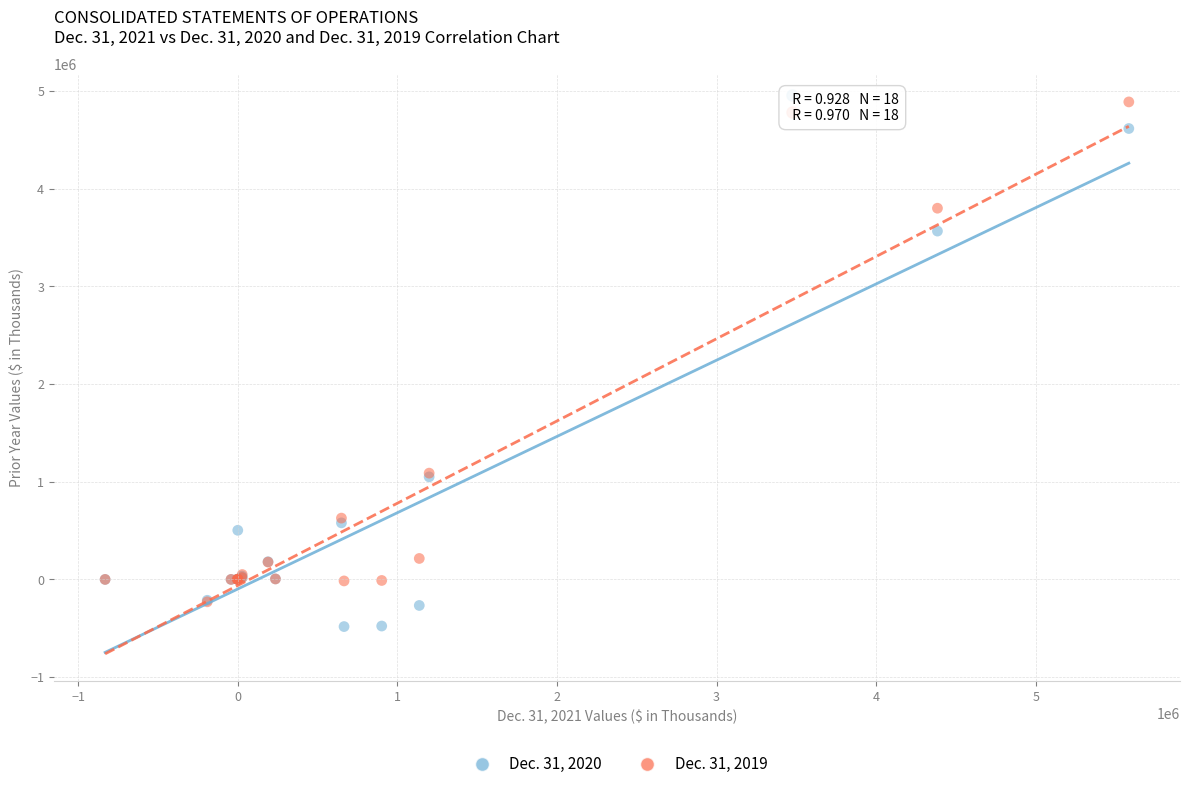

Which series reaches the maximum Y coordinate?

Dec. 31, 2019